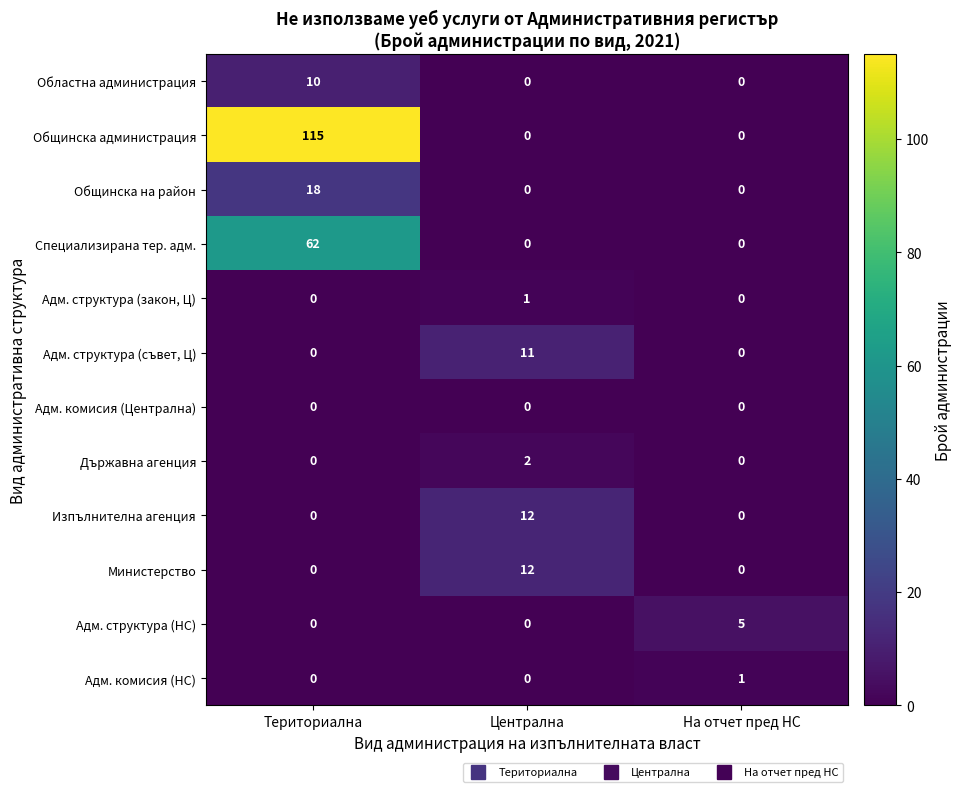

What is the greatest value displayed?

115